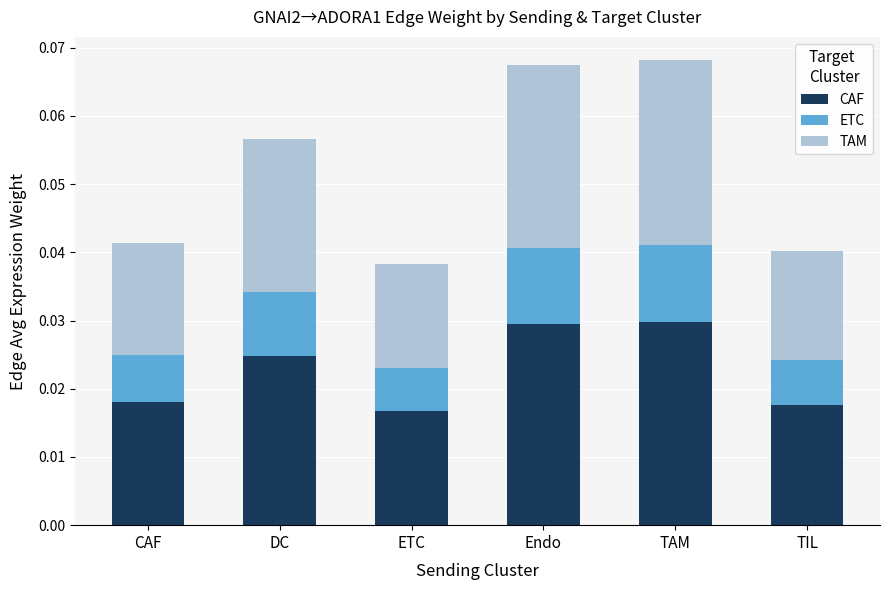

How many CAF values are between 0 and 1?

6